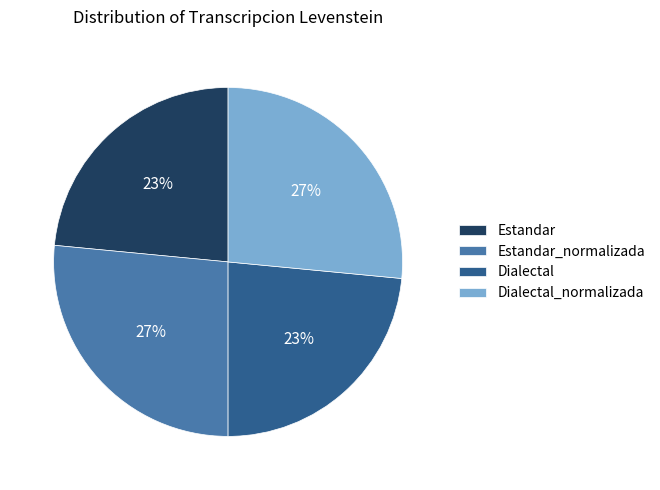

Is it true that Dialectal_normalizada is 38% of the pie?

False